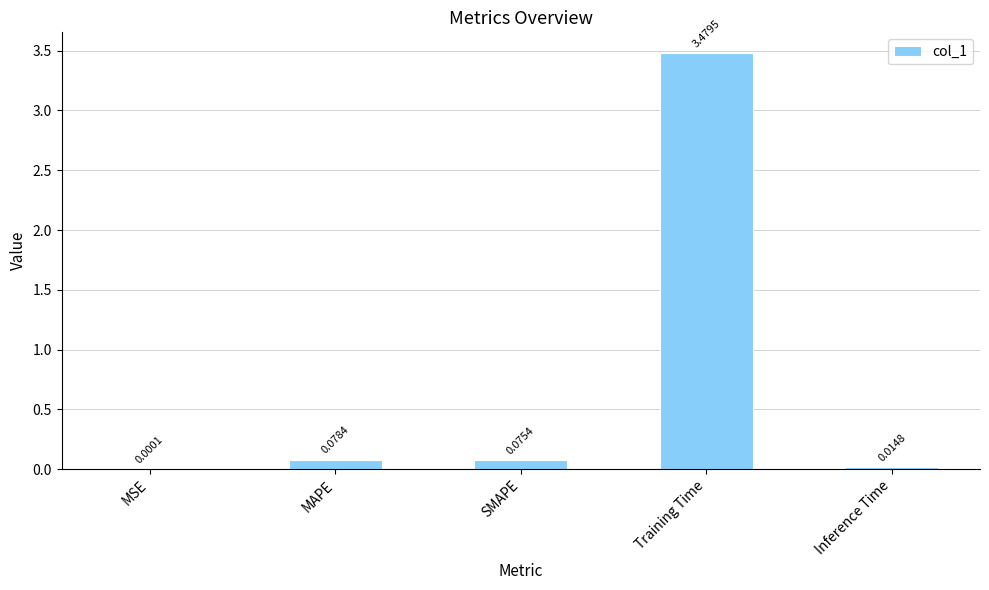

Count the number of data series in this chart.

1